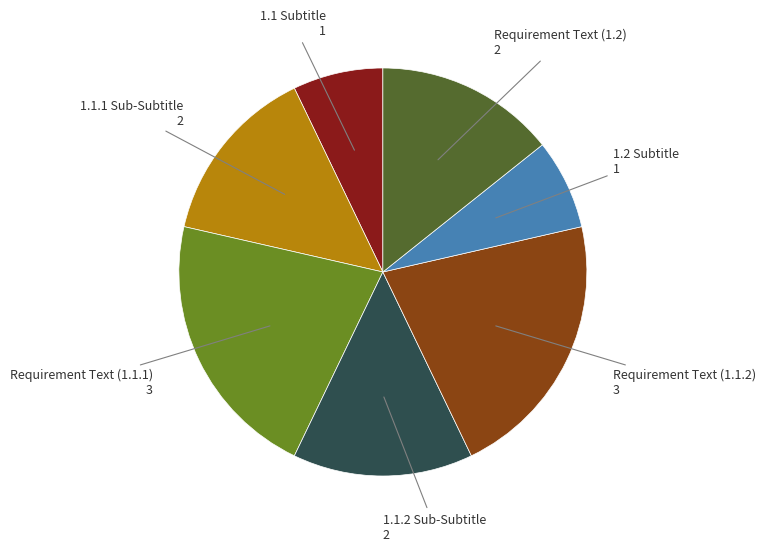

Is there a majority slice in this chart?

No